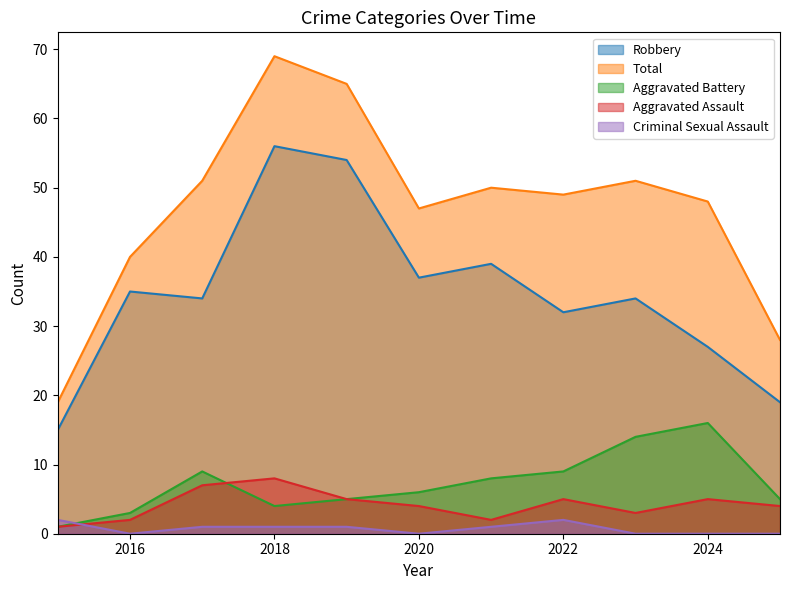

True or false: Aggravated Battery and Criminal Sexual Assault cross at least once.

True